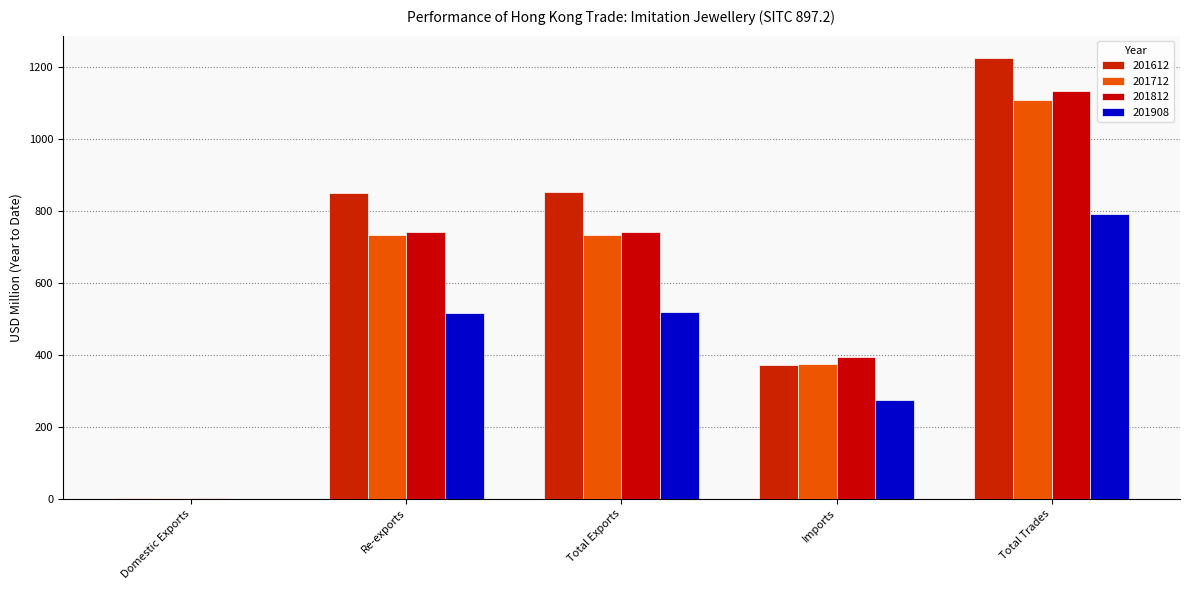

Is it true that 201812 equals 742.4 at Total Exports?

True